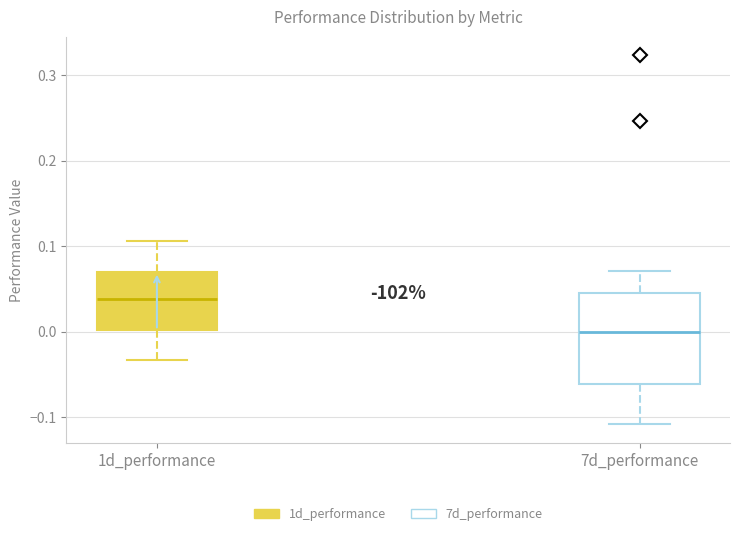

Reading left to right, read every box against the y-axis: the position of its median line, the range the box covers, and the ends of its whiskers. The values are not printed on the chart, so give them approximately, as read against the axis.

1d_performance: median 0.04, box 0.00 to 0.07, whiskers -0.03 to 0.11
7d_performance: median 0.00, box -0.06 to 0.04, whiskers -0.11 to 0.07